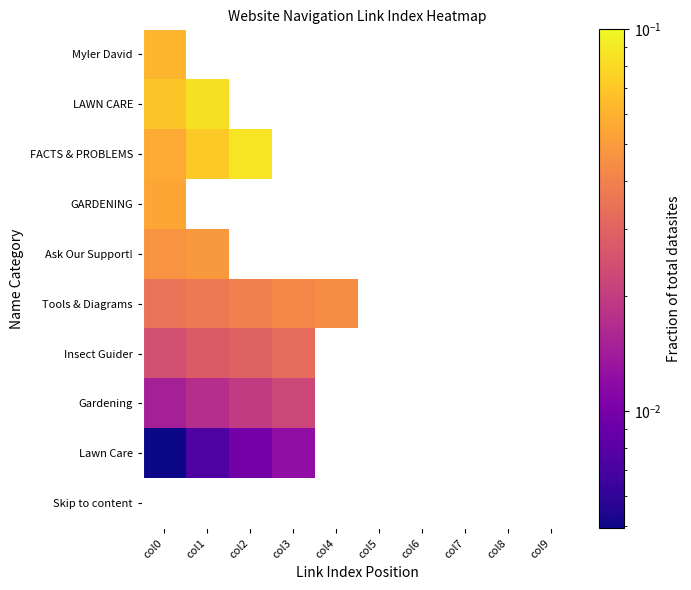

List the series in order of their peak value, lowest first.

Myler David, LAWN CARE, Skip to content, Lawn Care, Gardening, Insect Guider, Tools & Diagrams, Ask Our Support!, GARDENING, FACTS & PROBLEMS